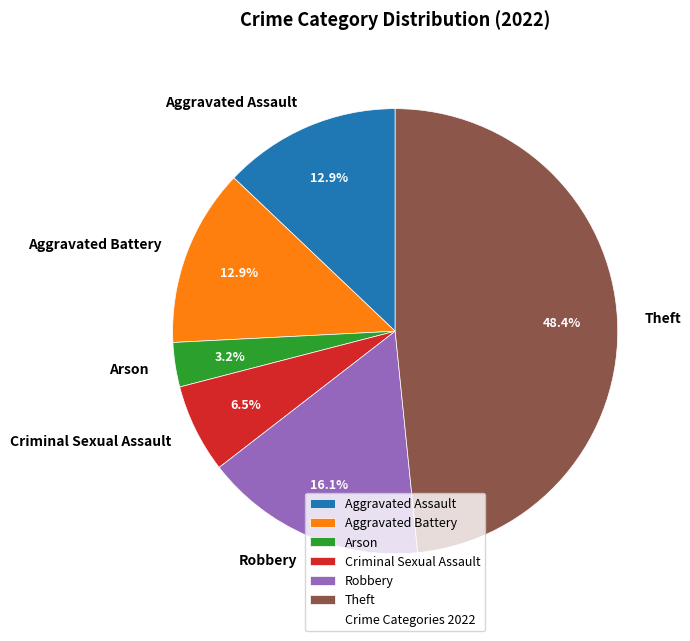

Which slice is the largest?

Theft